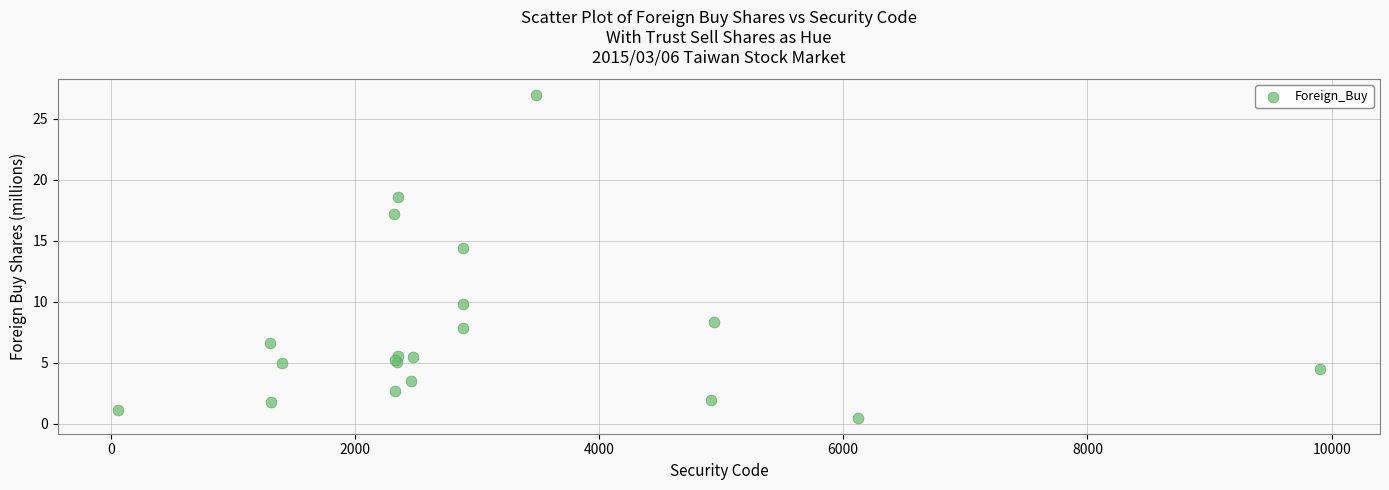

What Y value in the scatter plot is closest to 13?

14.4